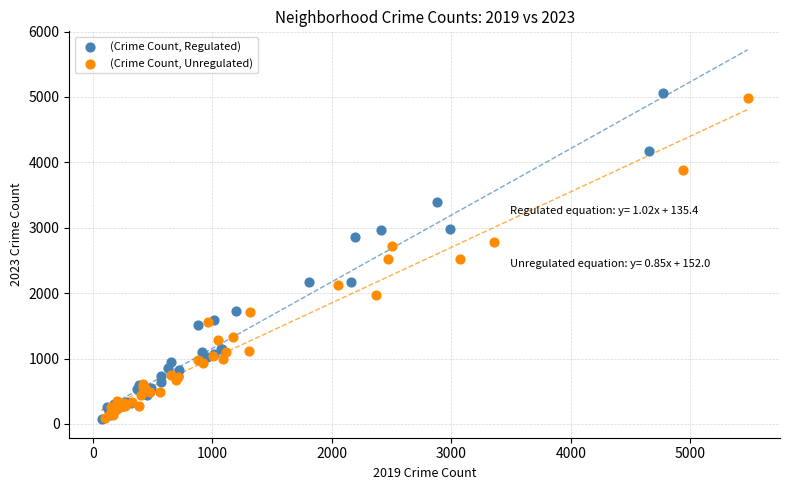

Which series has the widest spread of Y values?

(Crime Count, Regulated)